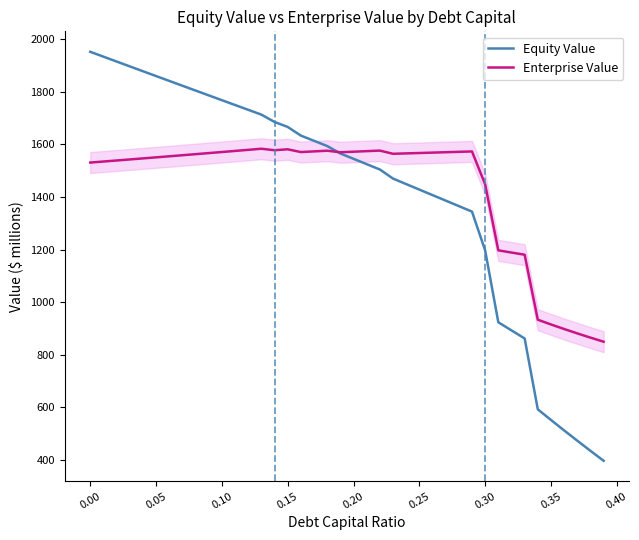

List the series in order of their peak value, highest first.

Equity Value, Enterprise Value